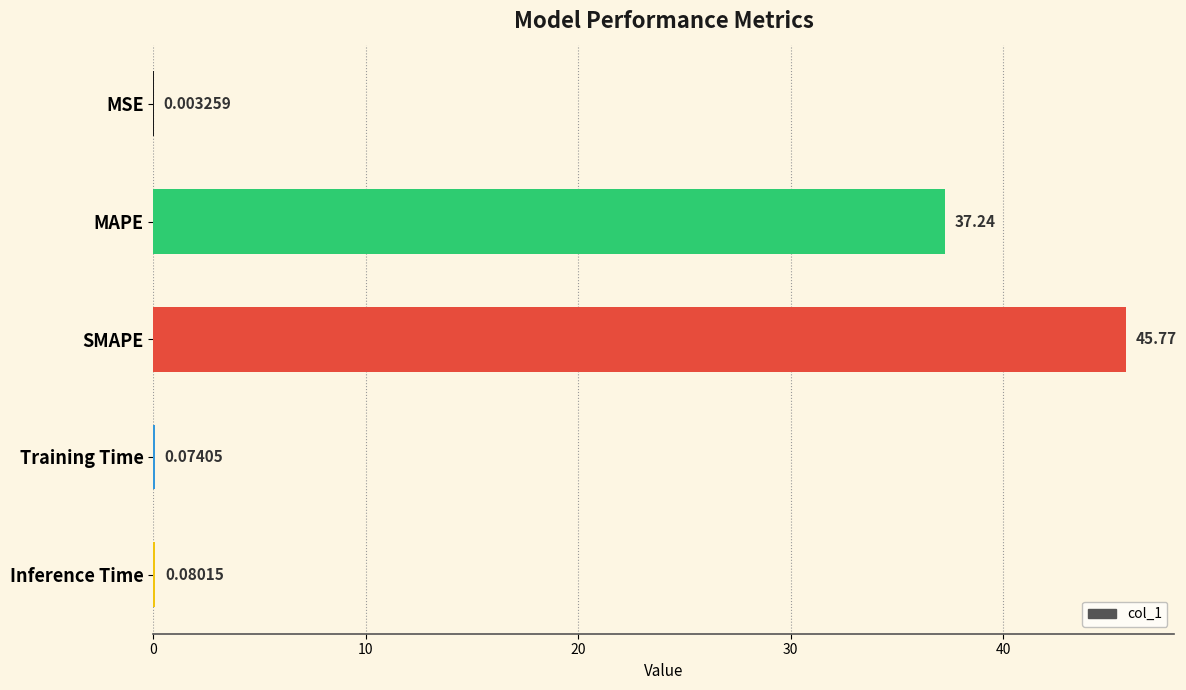

Are the bars horizontal?

Yes